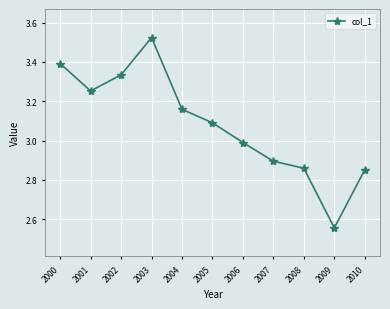

Which category has the highest value across all series?

2003